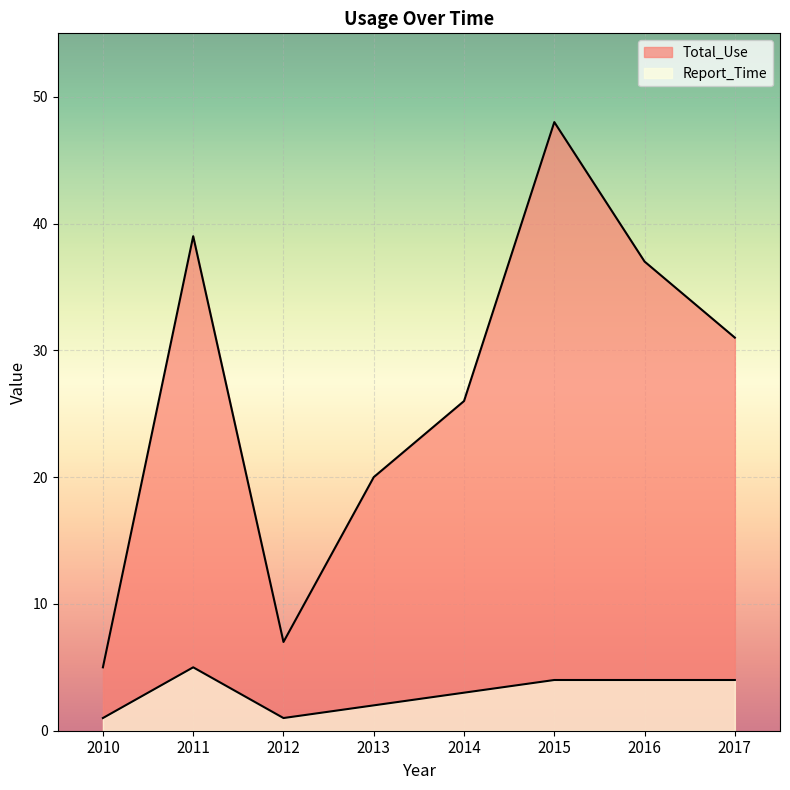

How many data points in Report_Time are less than 4?

4